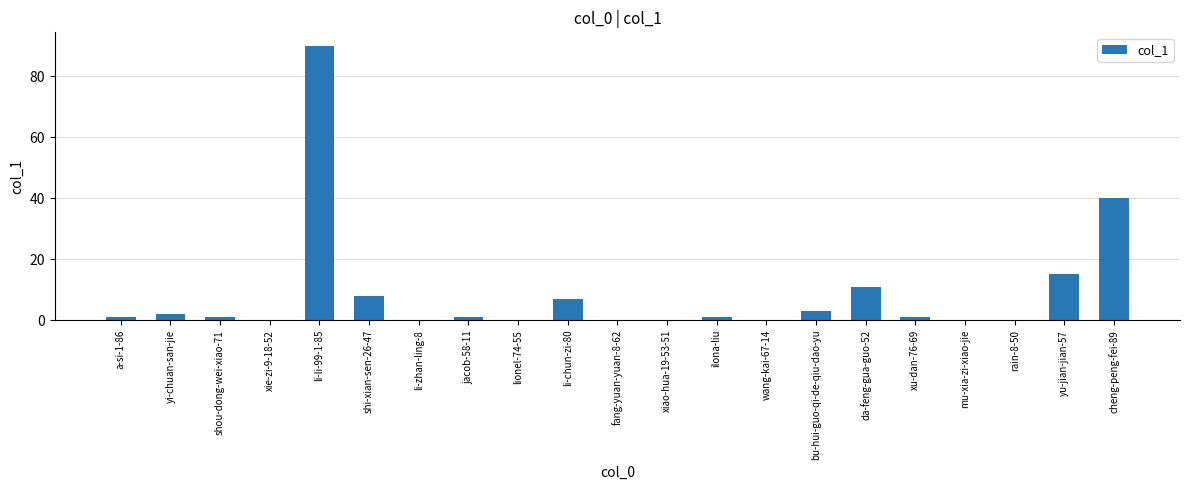

Reading left to right, what are all the values shown in this chart?

1	2	1	0	90	8	0	1	0	7	0	0	1	0	3	11	1	0	0	15	40